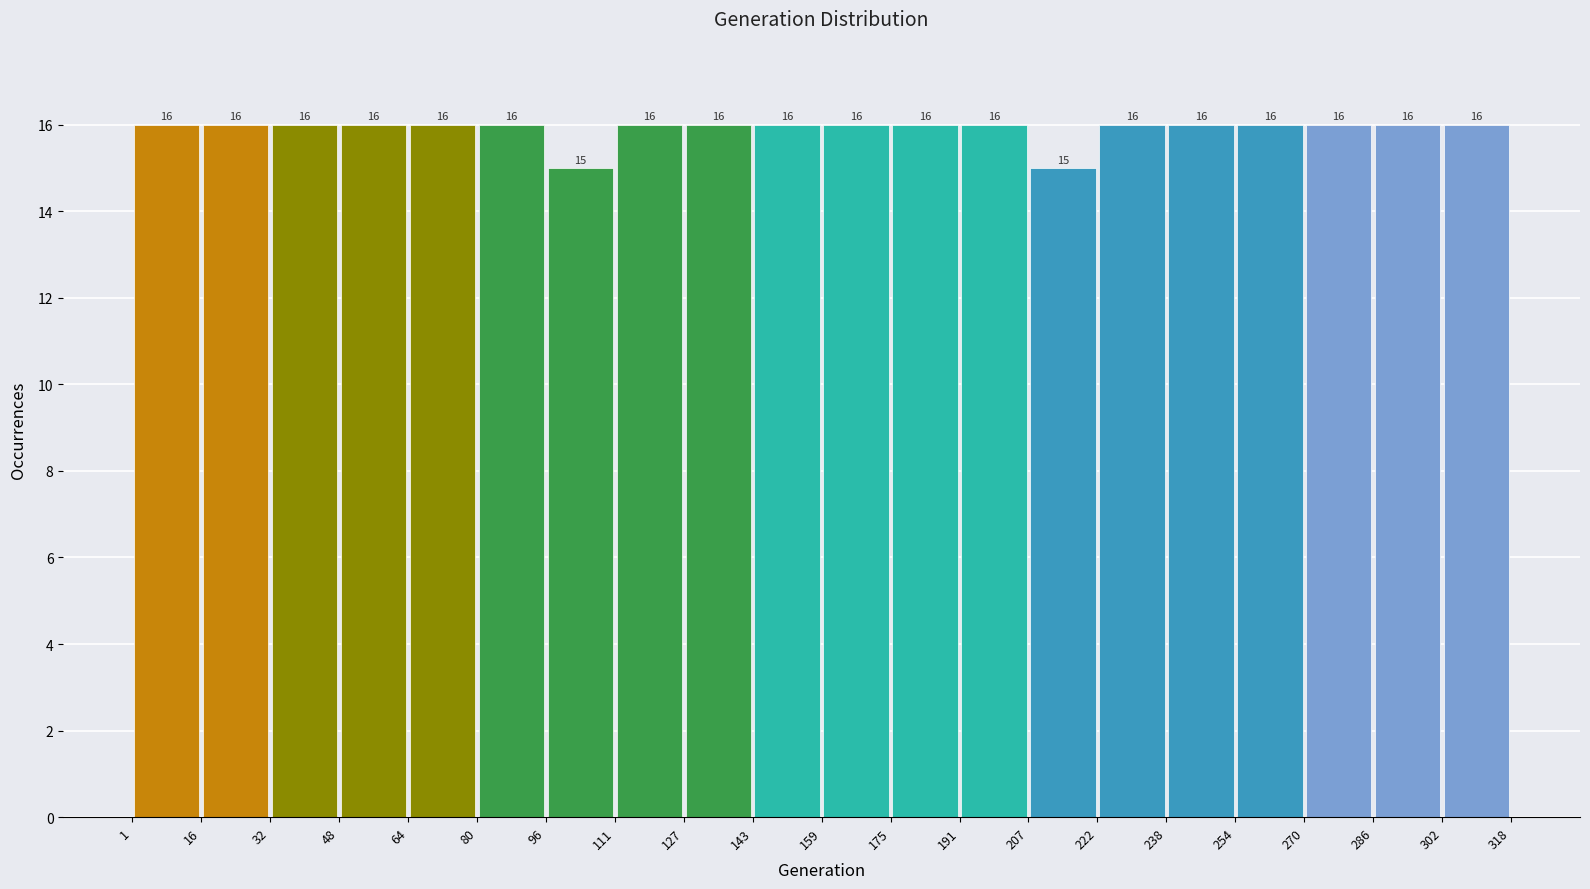

What is the height of the bar covering 238 to 254 on the x-axis?

16